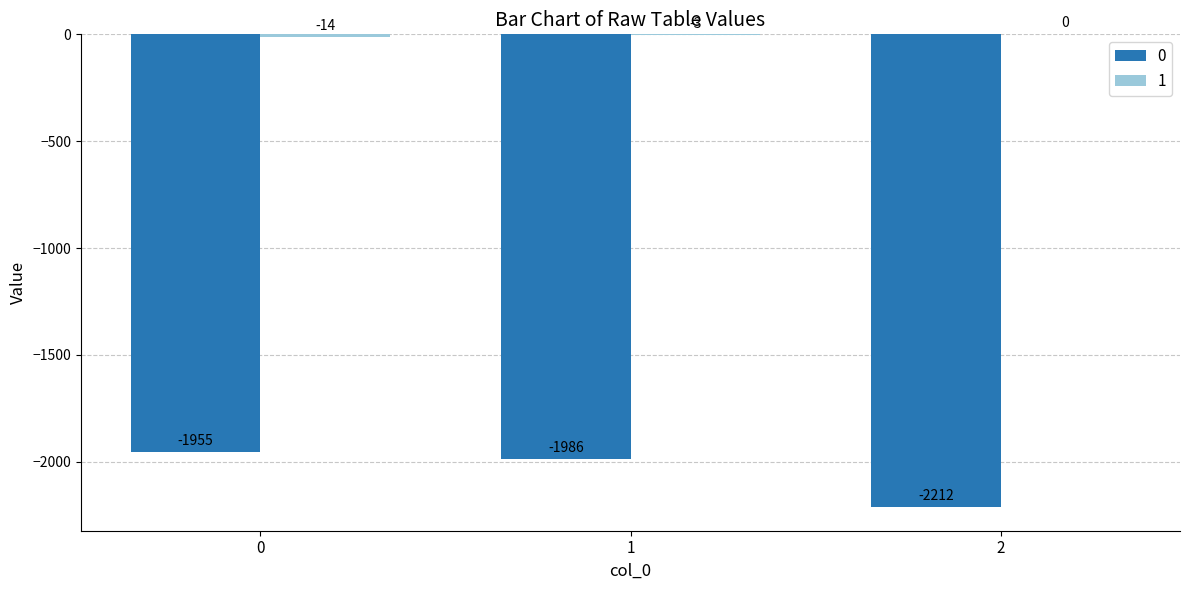

The value of 0 at 2 is -3786. True or false?

False